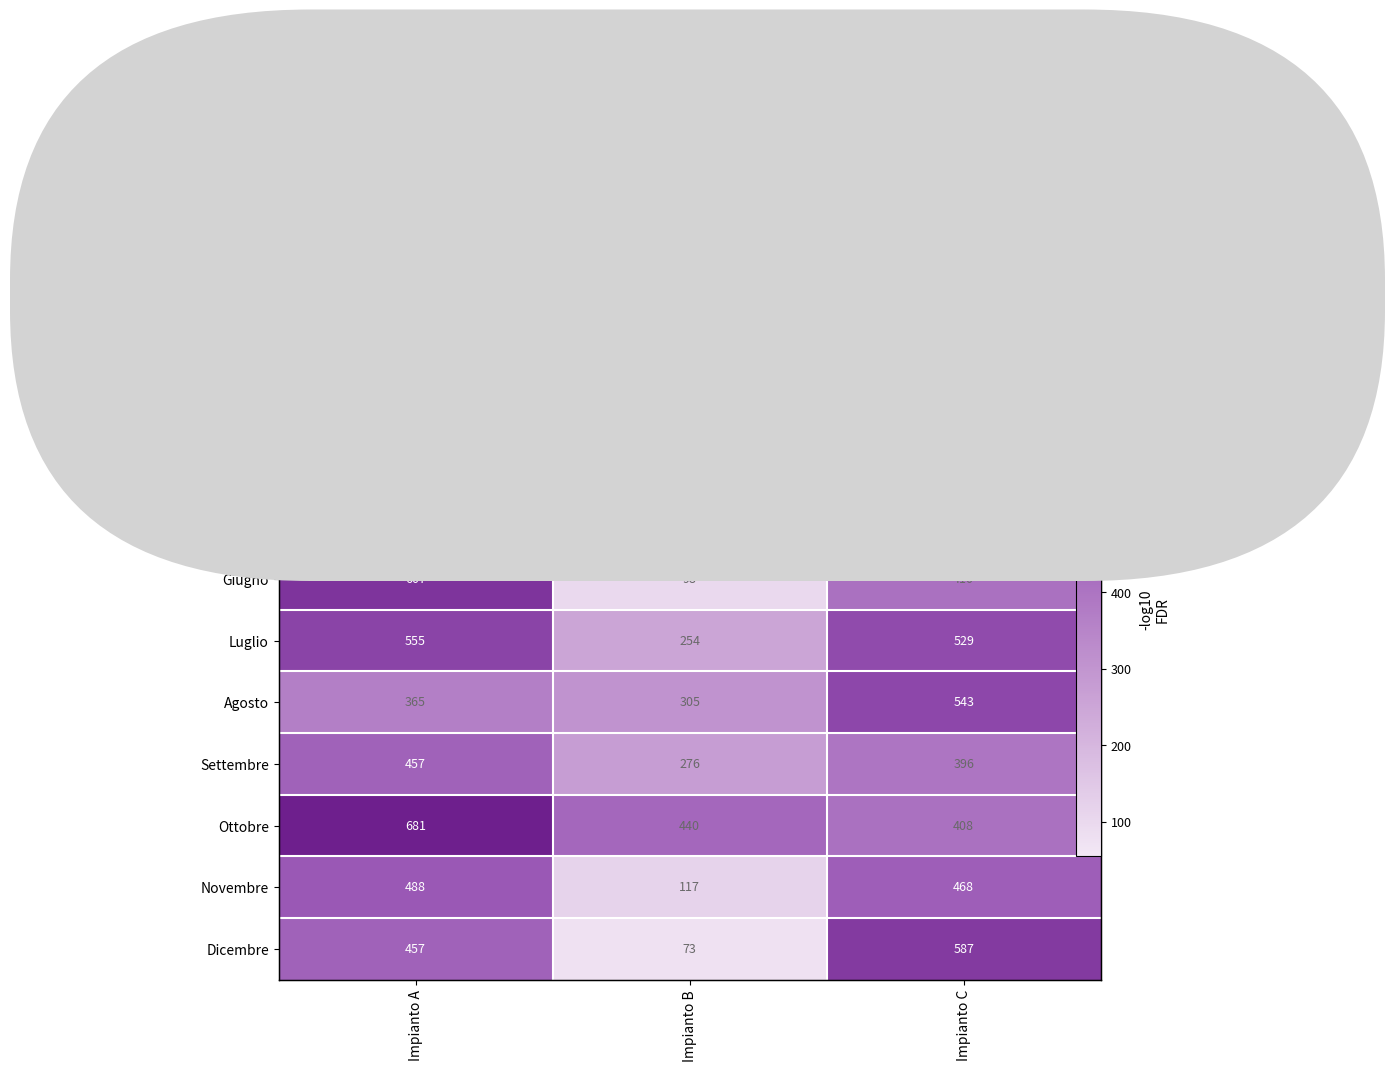

What is the minimum value for Dicembre?

73